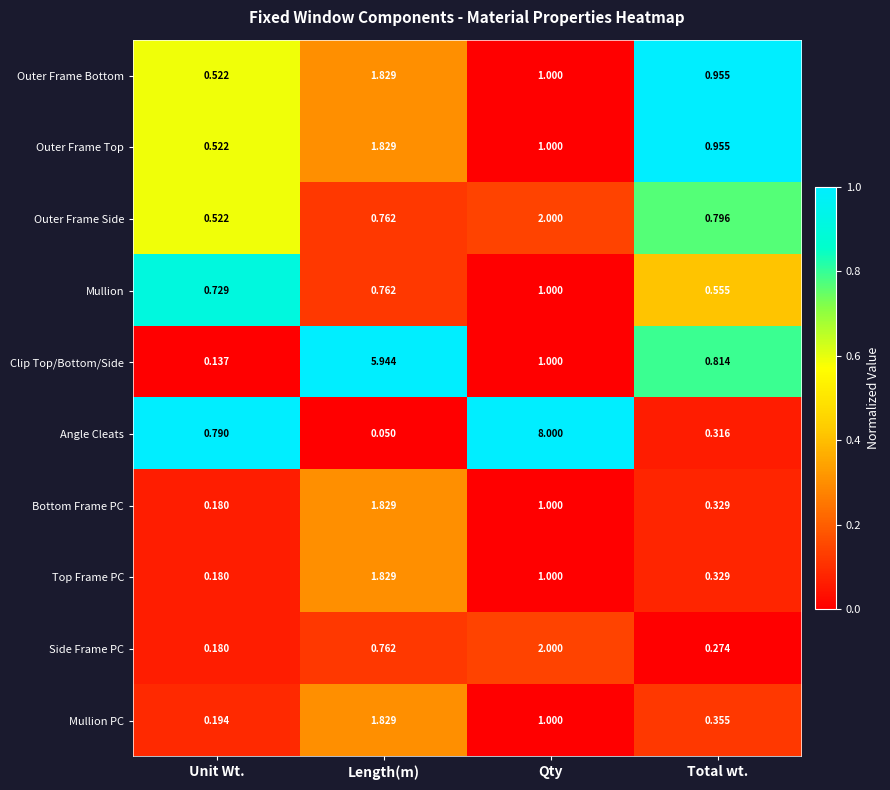

Rank the categories by Outer Frame Top value from highest to lowest.

Length(m), Qty, Total wt., Unit Wt.